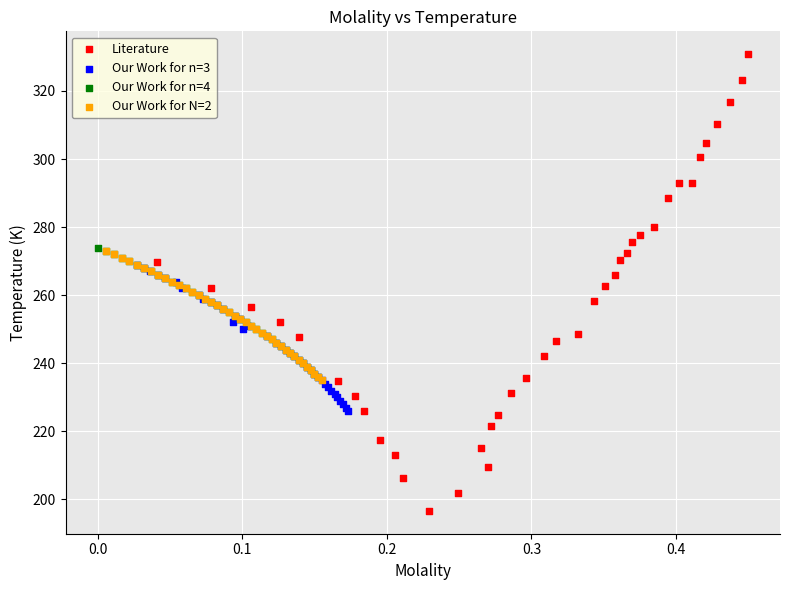

Which series contains the lowest Y value?

Literature